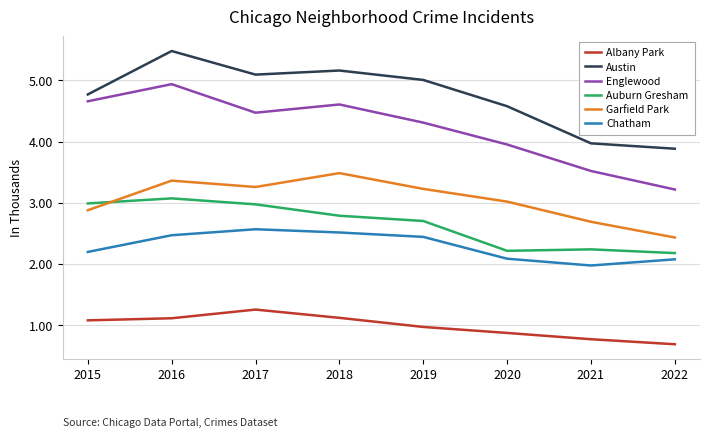

What is the highest value of the Auburn Gresham series?

3.1